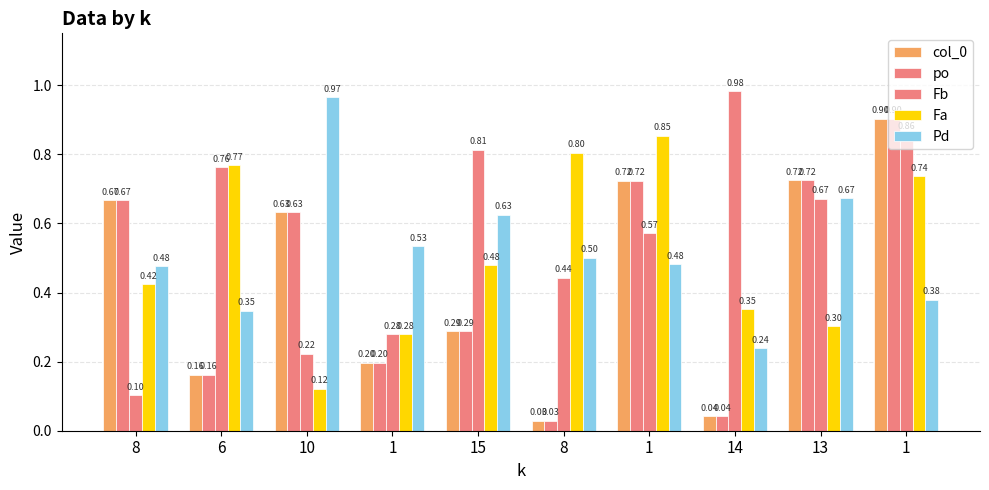

List the labels in order of col_0 value, largest first.

1, 13, 1, 8, 10, 15, 1, 6, 14, 8